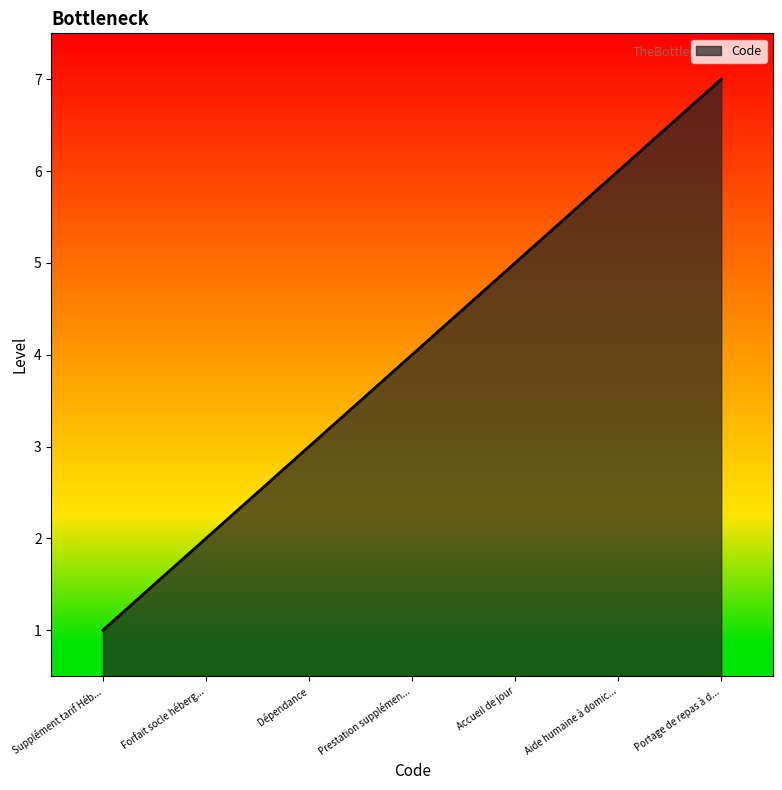

What is the change in value from Forfait socle héberg... to Aide humaine à domic...?

+4